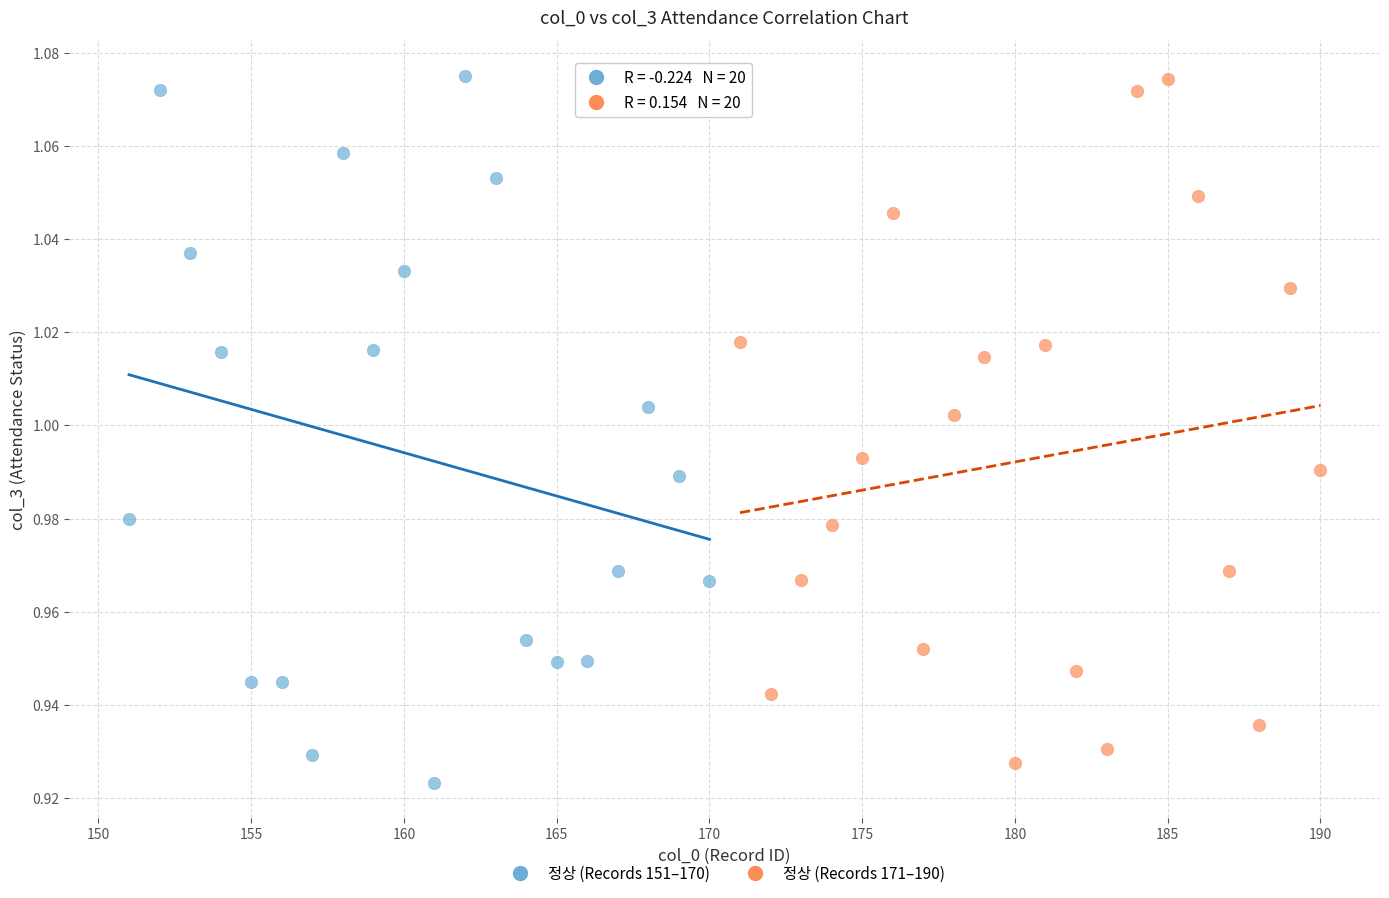

What are all the series names shown in the legend?

정상 (Records 151–170), 정상 (Records 171–190)